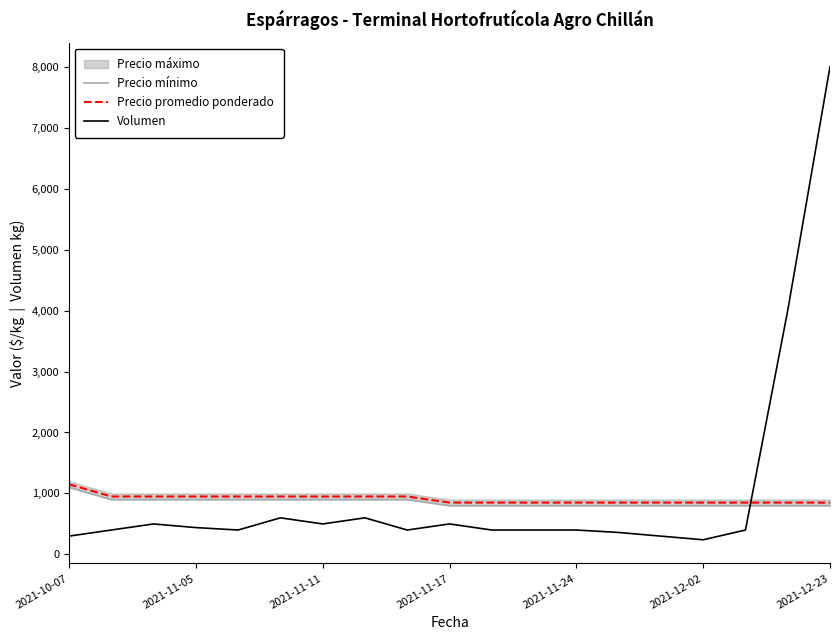

What position from the left is 14?

15